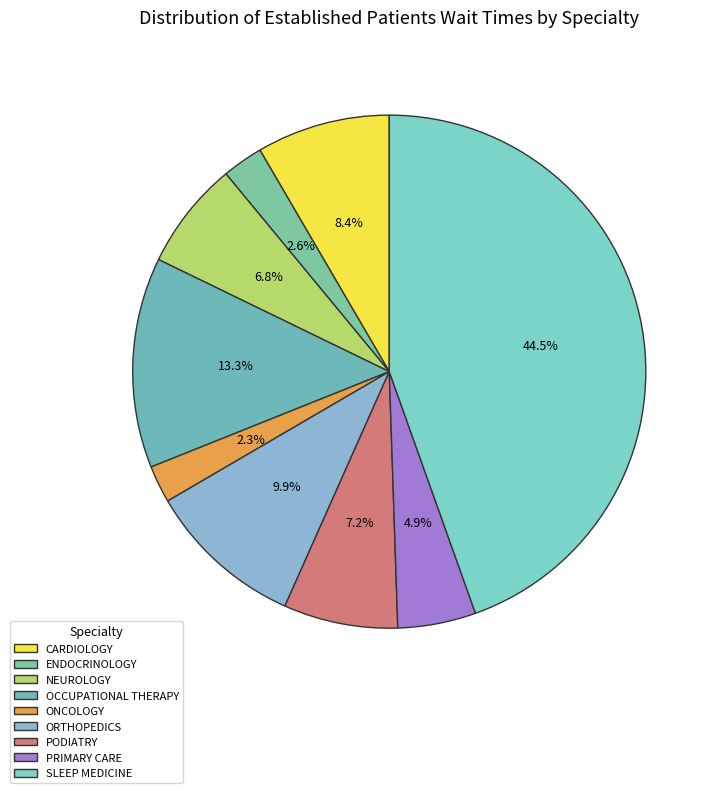

How much of the chart is everything except PRIMARY CARE?

95.1%